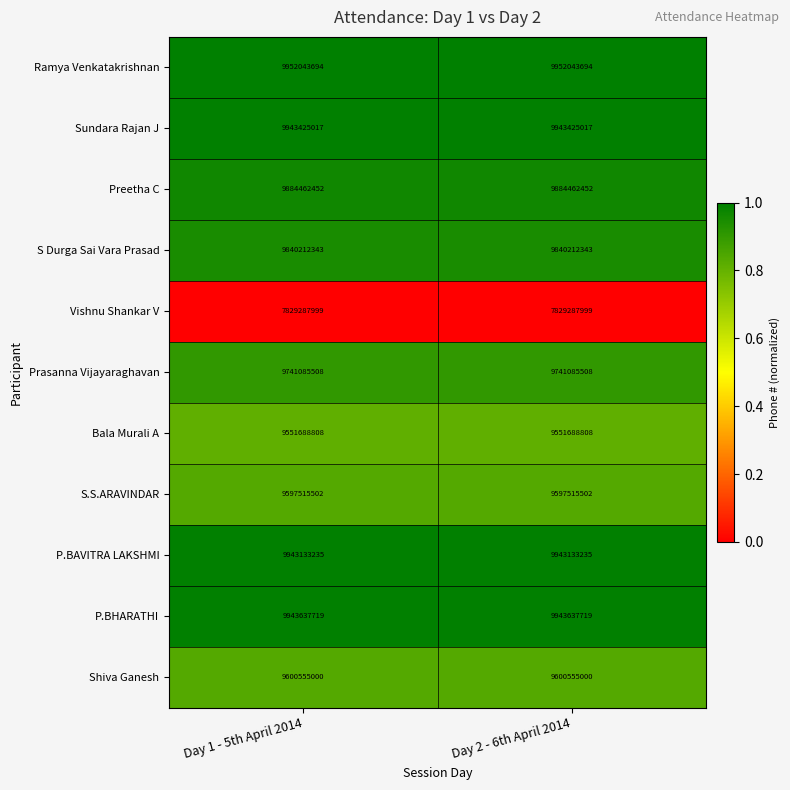

The S Durga Sai Vara Prasad series shows 9840212343 at Day 2 - 6th April 2014. True or false?

True